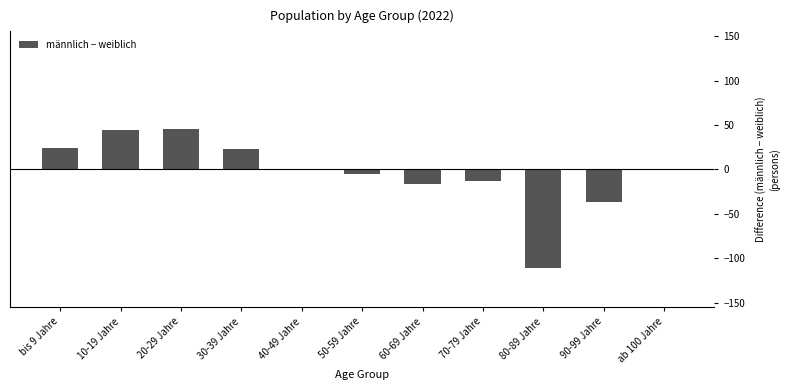

What is the difference between the values at 60-69 Jahre and 90-99 Jahre?

20